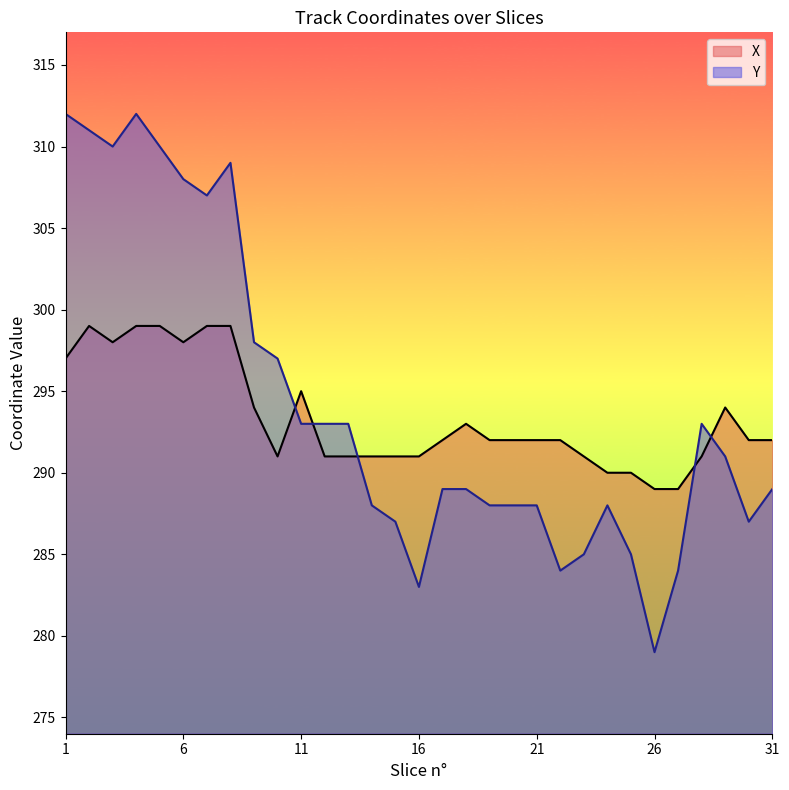

Which has a higher value, 10 or 31?

31